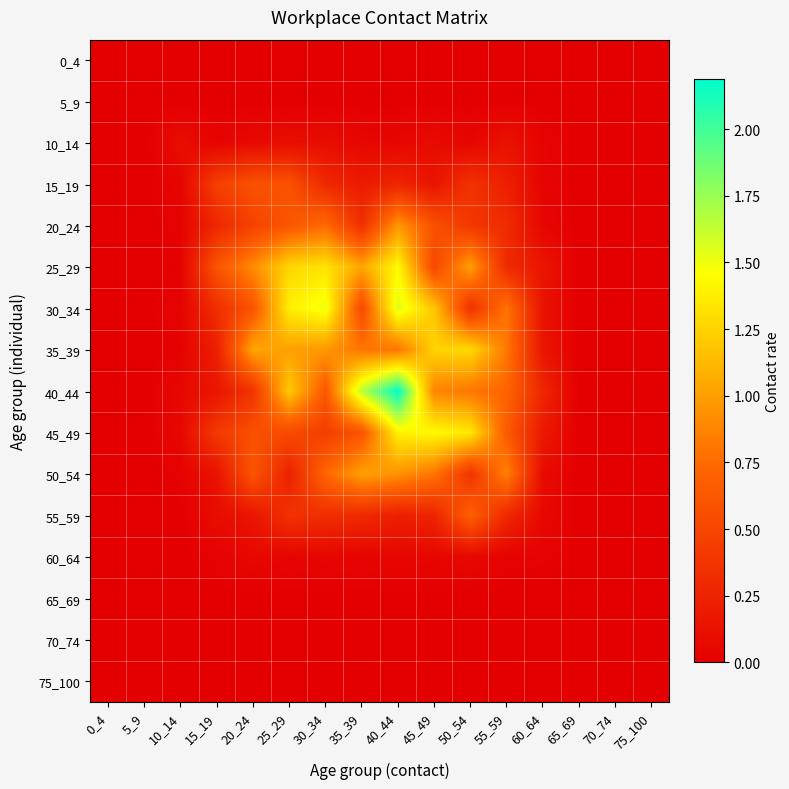

Reading left to right, what are all the values shown in this chart?

0_4: 0_4=0.0	5_9=0.0	10_14=0.0	15_19=0.0	20_24=0.0	25_29=0.0	30_34=0.0	35_39=0.0	40_44=0.0	45_49=0.0	50_54=0.0	55_59=0.0	60_64=0.0	65_69=0.0	70_74=0.0	75_100=0.0
5_9: 0_4=0.0	5_9=0.0	10_14=0.0	15_19=0.0	20_24=0.0	25_29=0.0	30_34=0.0	35_39=0.0	40_44=0.0	45_49=0.0	50_54=0.0	55_59=0.0	60_64=0.0	65_69=0.0	70_74=0.0	75_100=0.0
10_14: 0_4=0.0	5_9=0.0	10_14=0.1	15_19=0.0	20_24=0.1	25_29=0.1	30_34=0.1	35_39=0.1	40_44=0.0	45_49=0.1	50_54=0.0	55_59=0.1	60_64=0.0	65_69=0.0	70_74=0.0	75_100=0.0
15_19: 0_4=0.0	5_9=0.0	10_14=0.0	15_19=0.5	20_24=0.6	25_29=0.6	30_34=0.3	35_39=0.2	40_44=0.3	45_49=0.1	50_54=0.4	55_59=0.2	60_64=0.0	65_69=0.0	70_74=0.0	75_100=0.0
20_24: 0_4=0.0	5_9=0.0	10_14=0.0	15_19=0.3	20_24=0.5	25_29=0.6	30_34=0.7	35_39=0.3	40_44=1.0	45_49=0.6	50_54=0.4	55_59=0.3	60_64=0.0	65_69=0.0	70_74=0.0	75_100=0.0
25_29: 0_4=0.0	5_9=0.0	10_14=0.0	15_19=0.6	20_24=0.9	25_29=1.3	30_34=1.3	35_39=1.0	40_44=1.4	45_49=0.5	50_54=1.0	55_59=0.3	60_64=0.2	65_69=0.0	70_74=0.0	75_100=0.0
30_34: 0_4=0.0	5_9=0.0	10_14=0.0	15_19=0.3	20_24=0.6	25_29=1.4	30_34=1.5	35_39=0.5	40_44=1.6	45_49=1.2	50_54=0.3	55_59=0.8	60_64=0.1	65_69=0.0	70_74=0.0	75_100=0.0
35_39: 0_4=0.0	5_9=0.0	10_14=0.0	15_19=0.2	20_24=1.0	25_29=1.0	30_34=1.0	35_39=0.8	40_44=0.8	45_49=1.3	50_54=1.3	55_59=0.8	60_64=0.2	65_69=0.0	70_74=0.0	75_100=0.0
40_44: 0_4=0.0	5_9=0.0	10_14=0.1	15_19=0.2	20_24=0.4	25_29=1.2	30_34=0.6	35_39=1.7	40_44=2.2	45_49=0.9	50_54=0.8	55_59=0.7	60_64=0.3	65_69=0.0	70_74=0.0	75_100=0.0
45_49: 0_4=0.0	5_9=0.0	10_14=0.1	15_19=0.4	20_24=0.6	25_29=0.5	30_34=0.4	35_39=0.6	40_44=1.4	45_49=1.4	50_54=1.3	55_59=0.6	60_64=0.2	65_69=0.0	70_74=0.0	75_100=0.0
50_54: 0_4=0.0	5_9=0.0	10_14=0.0	15_19=0.1	20_24=0.6	25_29=0.2	30_34=0.7	35_39=1.0	40_44=0.9	45_49=0.8	50_54=0.4	55_59=0.9	60_64=0.1	65_69=0.0	70_74=0.0	75_100=0.0
55_59: 0_4=0.0	5_9=0.0	10_14=0.0	15_19=0.1	20_24=0.2	25_29=0.4	30_34=0.3	35_39=0.3	40_44=0.2	45_49=0.3	50_54=0.7	55_59=0.3	60_64=0.1	65_69=0.0	70_74=0.0	75_100=0.0
60_64: 0_4=0.0	5_9=0.0	10_14=0.0	15_19=0.0	20_24=0.1	25_29=0.0	30_34=0.0	35_39=0.0	40_44=0.1	45_49=0.0	50_54=0.1	55_59=0.0	60_64=0.0	65_69=0.0	70_74=0.0	75_100=0.0
65_69: 0_4=0.0	5_9=0.0	10_14=0.0	15_19=0.0	20_24=0.0	25_29=0.0	30_34=0.0	35_39=0.0	40_44=0.0	45_49=0.0	50_54=0.0	55_59=0.0	60_64=0.0	65_69=0.0	70_74=0.0	75_100=0.0
70_74: 0_4=0.0	5_9=0.0	10_14=0.0	15_19=0.0	20_24=0.0	25_29=0.0	30_34=0.0	35_39=0.0	40_44=0.0	45_49=0.0	50_54=0.0	55_59=0.0	60_64=0.0	65_69=0.0	70_74=0.0	75_100=0.0
75_100: 0_4=0.0	5_9=0.0	10_14=0.0	15_19=0.0	20_24=0.0	25_29=0.0	30_34=0.0	35_39=0.0	40_44=0.0	45_49=0.0	50_54=0.0	55_59=0.0	60_64=0.0	65_69=0.0	70_74=0.0	75_100=0.0